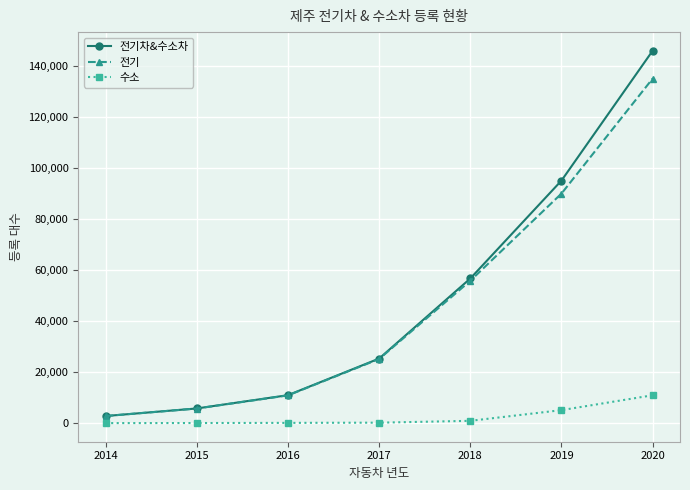

How many data points in 전기차&수소차 are less than 25278?

3